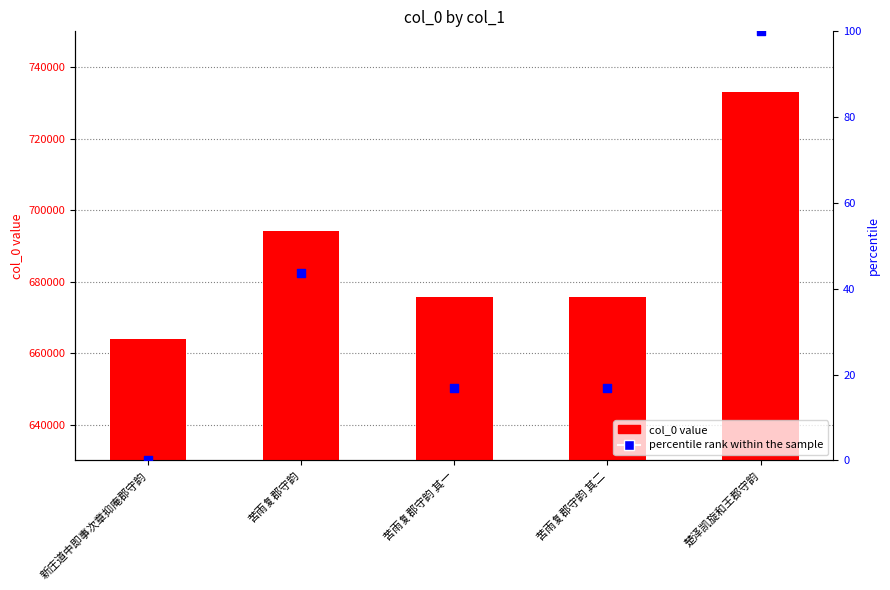

Which series has the largest total across all categories?

col_0